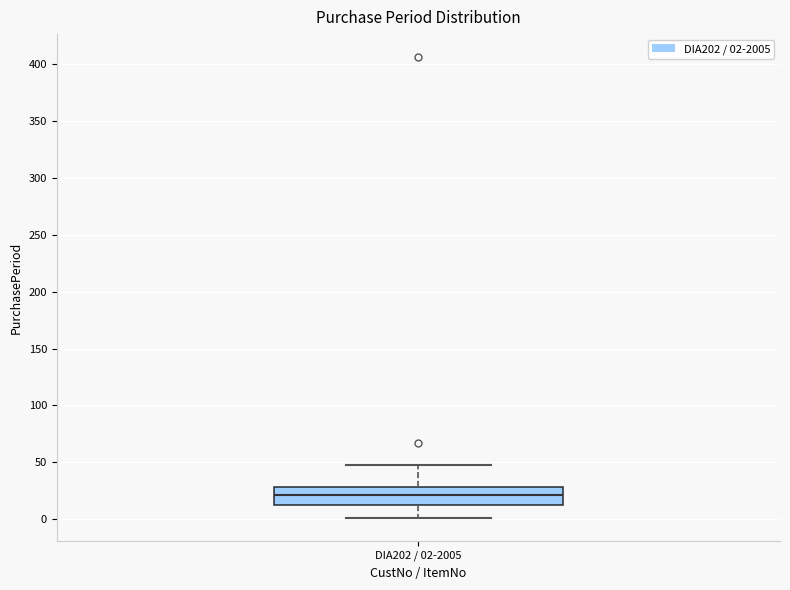

Read this box plot against the y-axis: the position of the median line, the range covered by the box, and the ends of both whiskers. The values are not printed on the chart, so give them approximately, as read against the axis.

median 20, box 15 to 30, whiskers 0 to 50